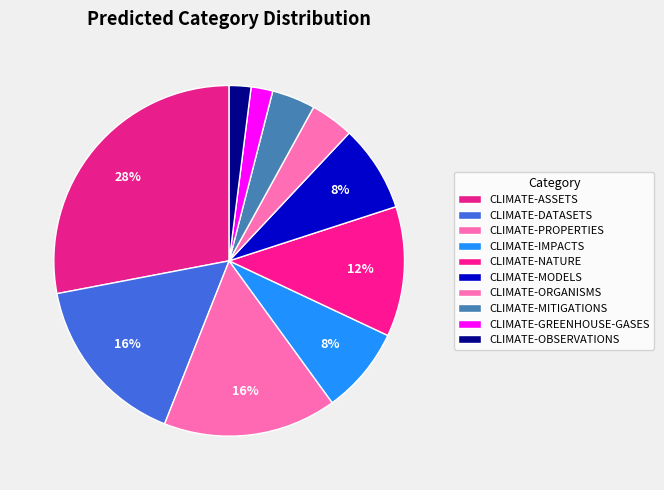

Count the number of slices in the pie.

10